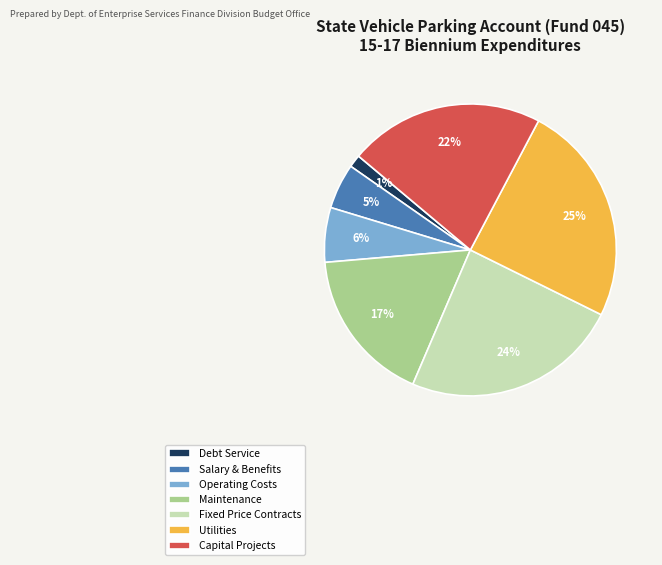

Between Utilities and Capital Projects, which is larger?

Utilities